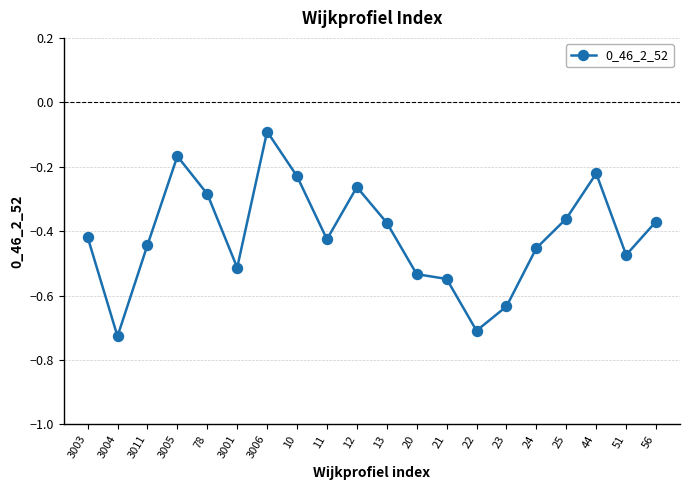

True or false: the data has more than 0 interior local peaks.

True